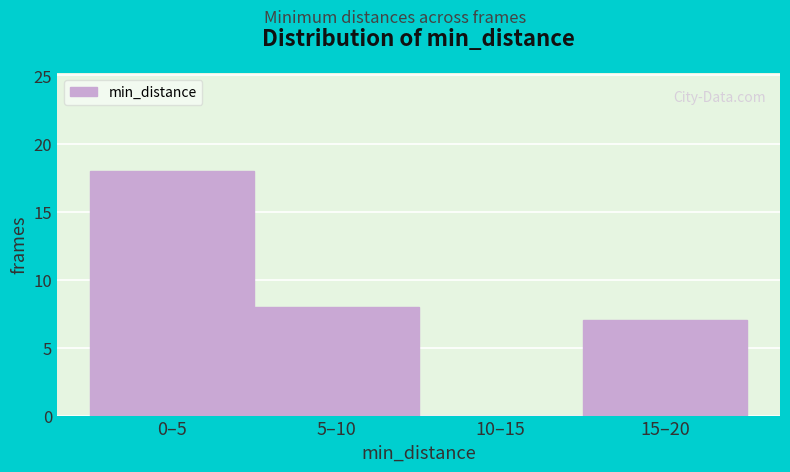

Reading right to left, transcribe all the data shown in this chart.

15–20=7	10–15=0	5–10=8	0–5=18